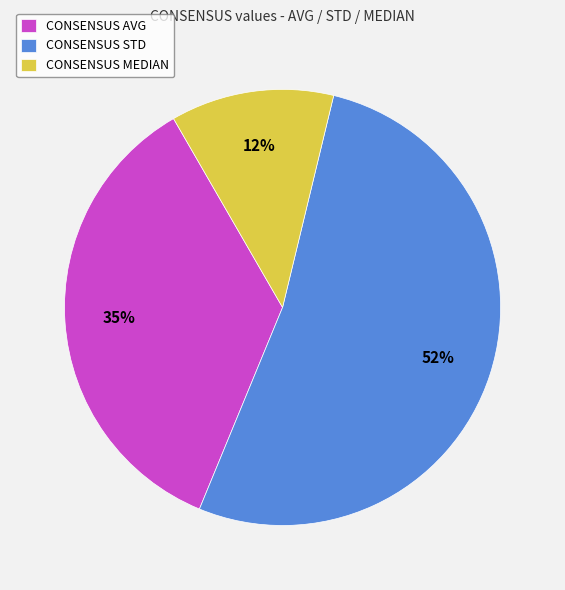

To the nearest percent, what is the difference between the CONSENSUS STD and CONSENSUS MEDIAN slice percentages?

40%